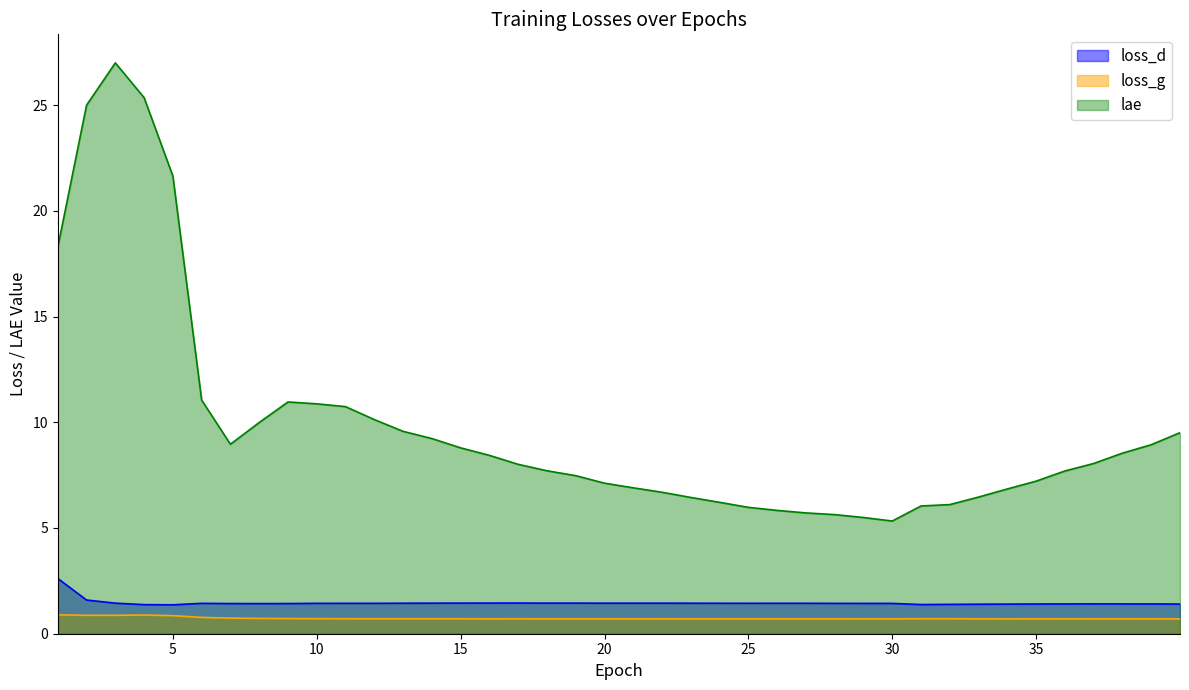

Reading left to right, transcribe all the data shown in this chart.

loss_d: 2.6	1.6	1.4	1.4	1.4	1.4	1.4	1.4	1.4	1.4	1.4	1.4	1.4	1.4	1.4	1.4	1.5	1.4	1.4	1.4	1.4	1.4	1.4	1.4	1.4	1.4	1.4	1.4	1.4	1.4	1.4	1.4	1.4	1.4	1.4	1.4	1.4	1.4	1.4	1.4
loss_g: 0.9	0.9	0.9	0.9	0.9	0.8	0.7	0.7	0.7	0.7	0.7	0.7	0.7	0.7	0.7	0.7	0.7	0.7	0.7	0.7	0.7	0.7	0.7	0.7	0.7	0.7	0.7	0.7	0.7	0.7	0.7	0.7	0.7	0.7	0.7	0.7	0.7	0.7	0.7	0.7
lae: 18.3	25.0	27.0	25.4	21.6	11.0	9.0	10.0	11.0	10.9	10.7	10.1	9.6	9.2	8.8	8.4	8.0	7.7	7.5	7.1	6.9	6.7	6.4	6.2	6.0	5.8	5.7	5.6	5.5	5.3	6.0	6.1	6.5	6.8	7.2	7.7	8.1	8.5	8.9	9.5